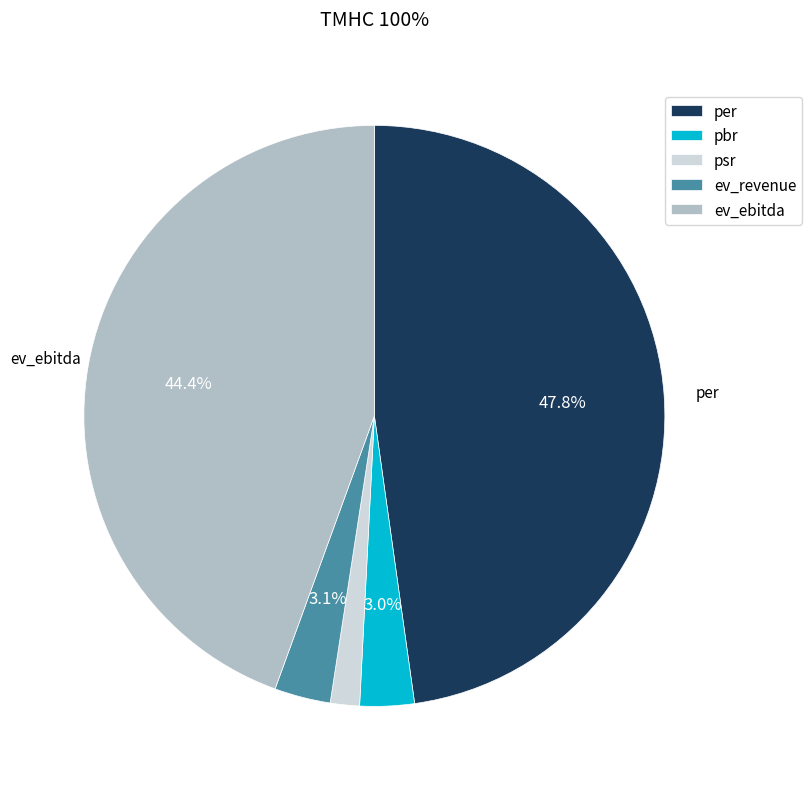

Is it true that pbr is 3% of the pie?

True